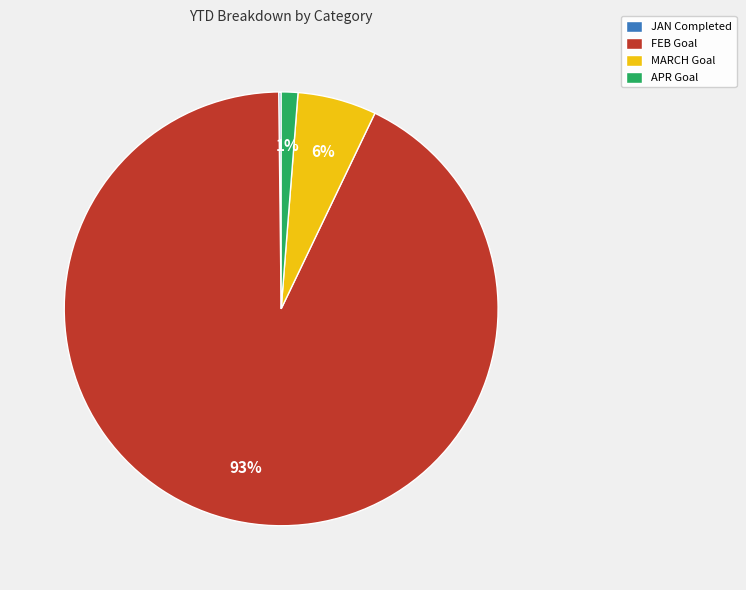

Which has a higher value, APR Goal or FEB Goal?

FEB Goal